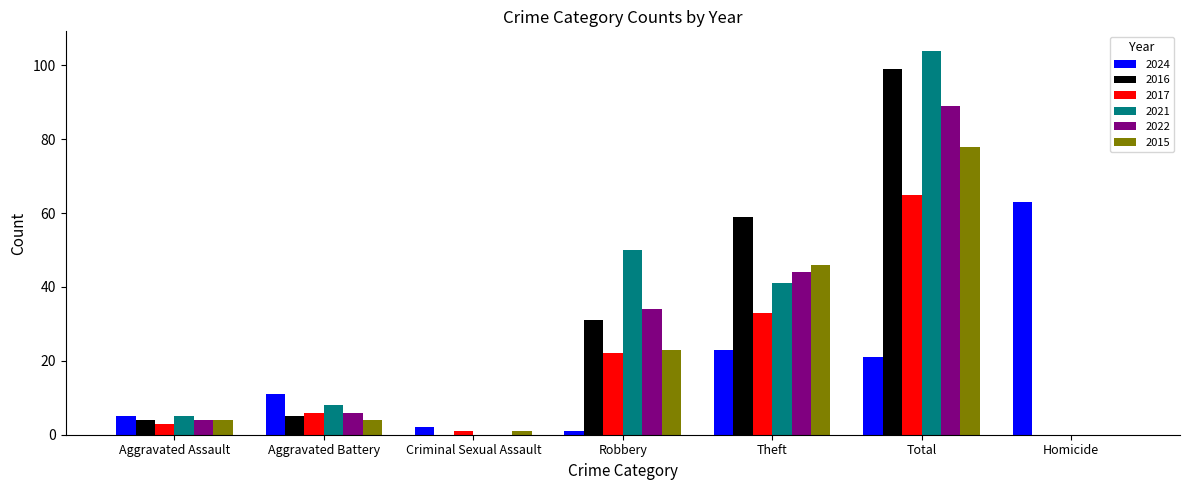

The value of 2017 at Theft is 18. True or false?

False